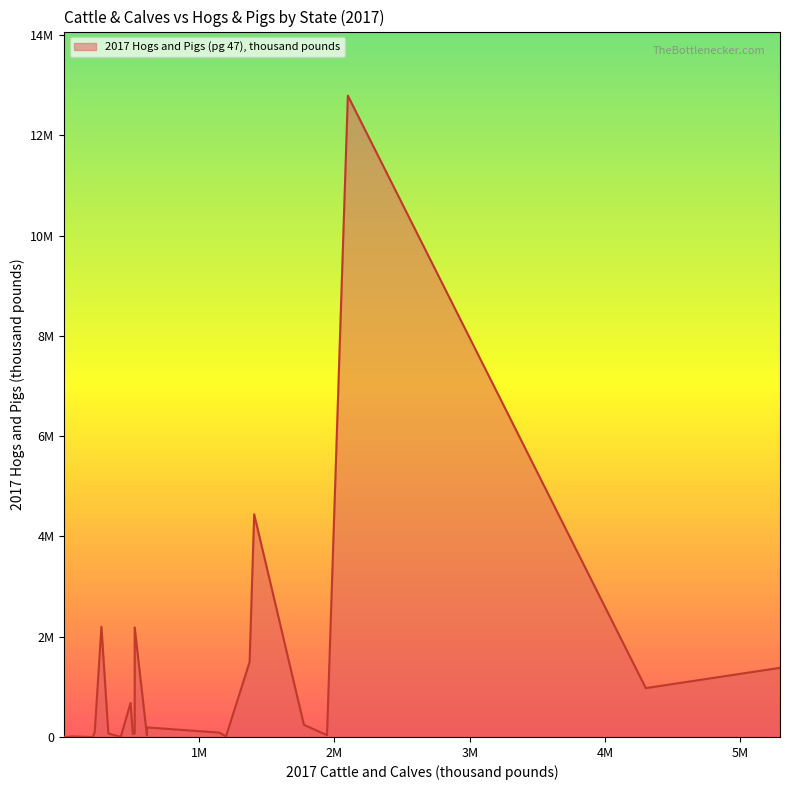

What is the smallest value displayed?

451.0